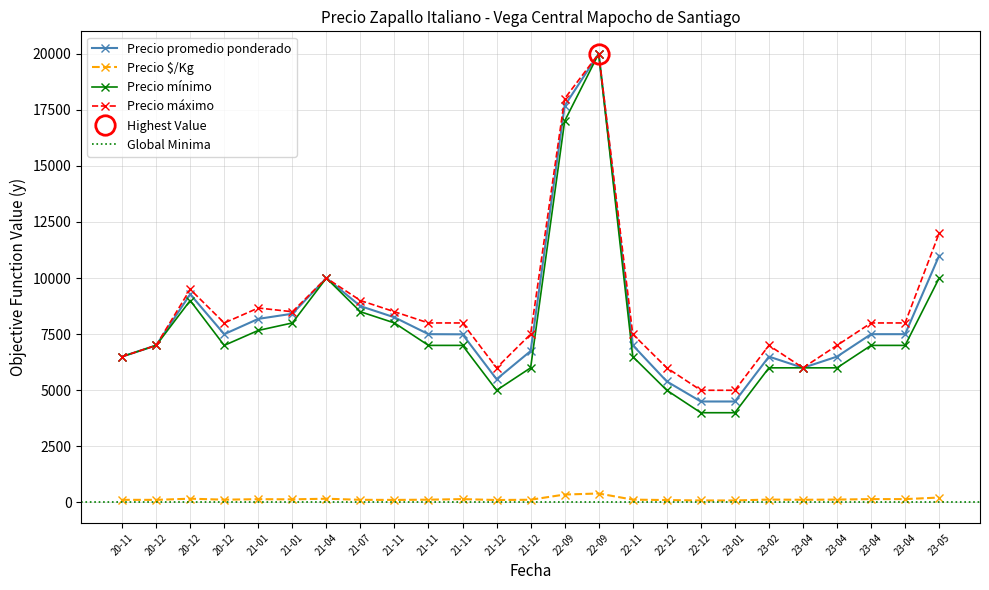

Is it true that Precio maximo equals 8667 at 21-01?

True